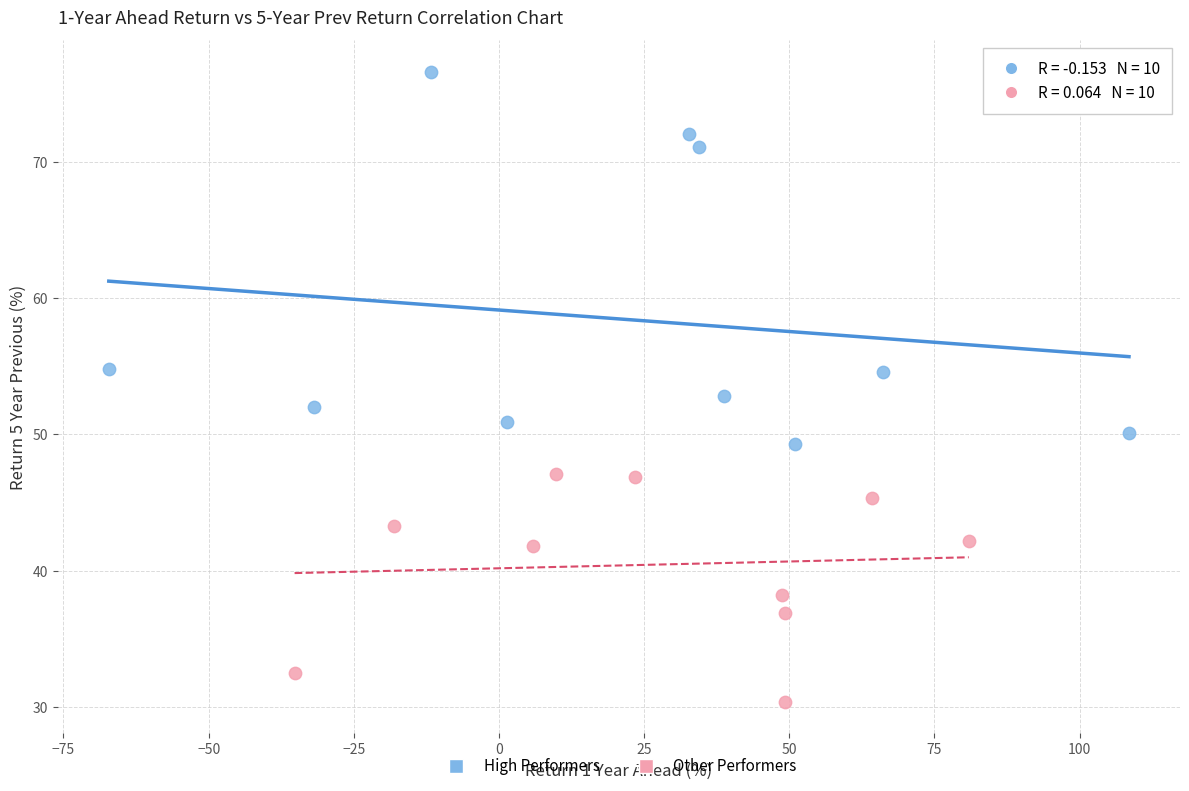

Which series contains the highest Y value?

High Performers